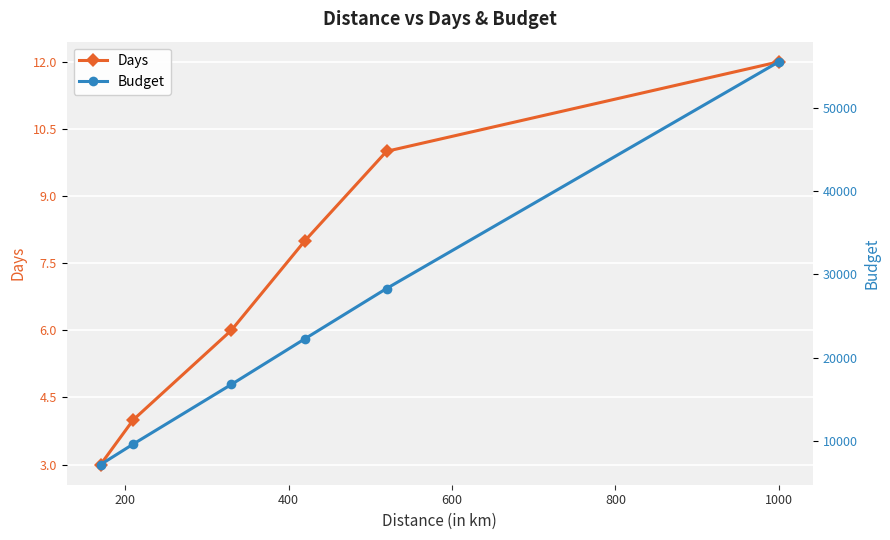

What is the smallest value displayed?

3.0